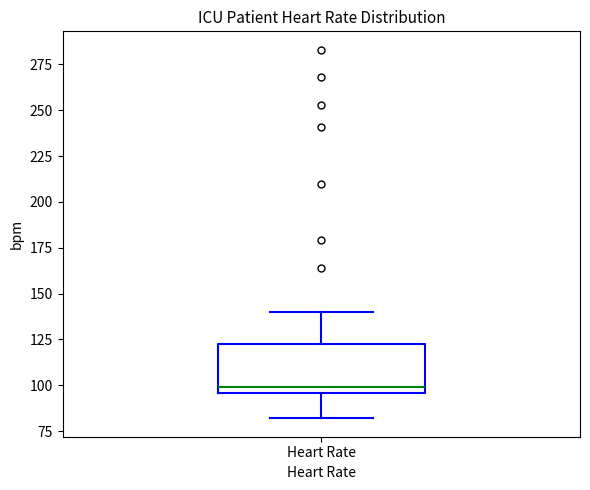

Where does the upper whisker of the box for Heart Rate end on the y-axis? The values are not printed on the chart, so give them approximately, as read against the axis.

140